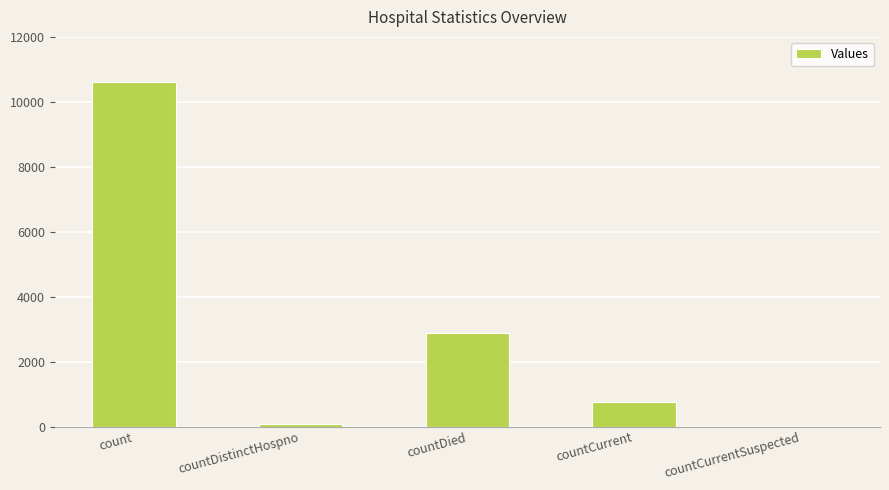

Which category has the highest value across all series?

count